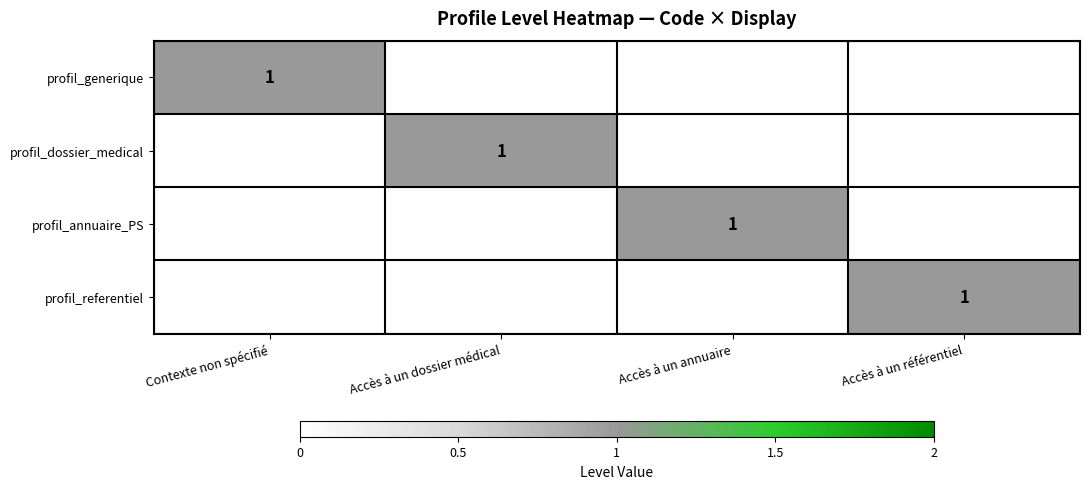

Is it true that profil_generique equals 2 at Contexte non spécifié?

False